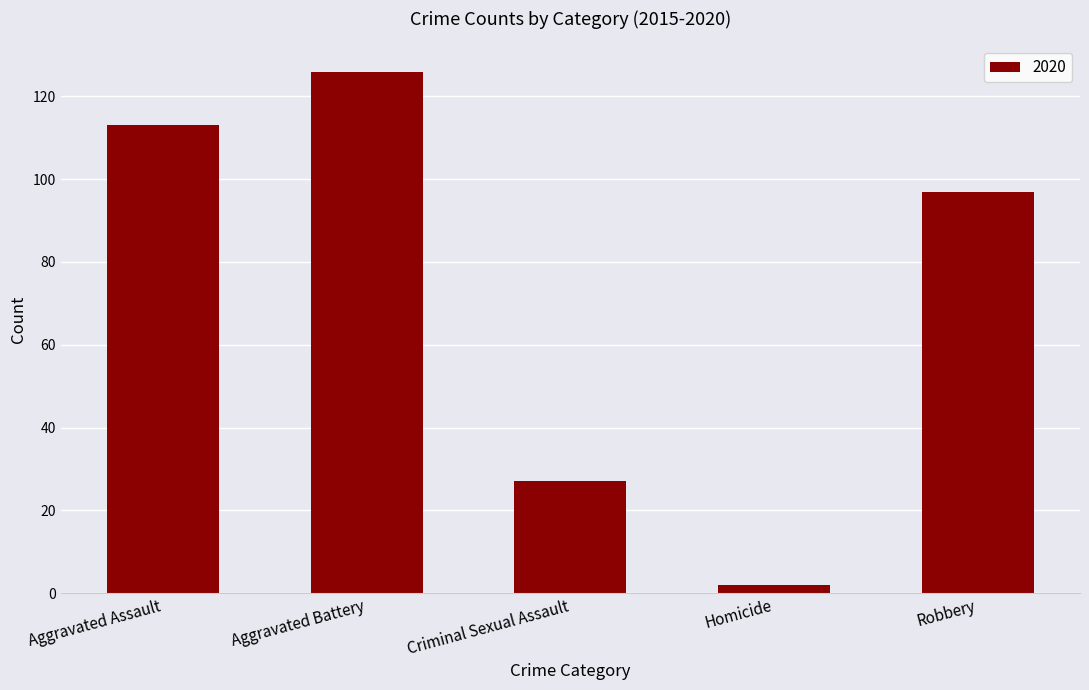

Rank the categories by value from highest to lowest.

Aggravated Battery, Aggravated Assault, Robbery, Criminal Sexual Assault, Homicide